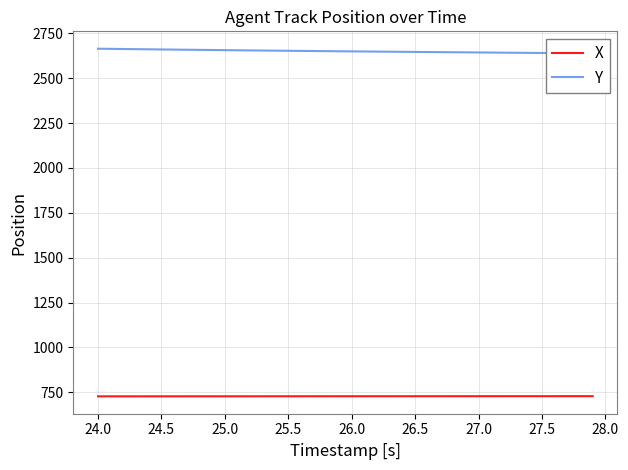

At 26.5, list the series in order from smallest to largest.

X, Y